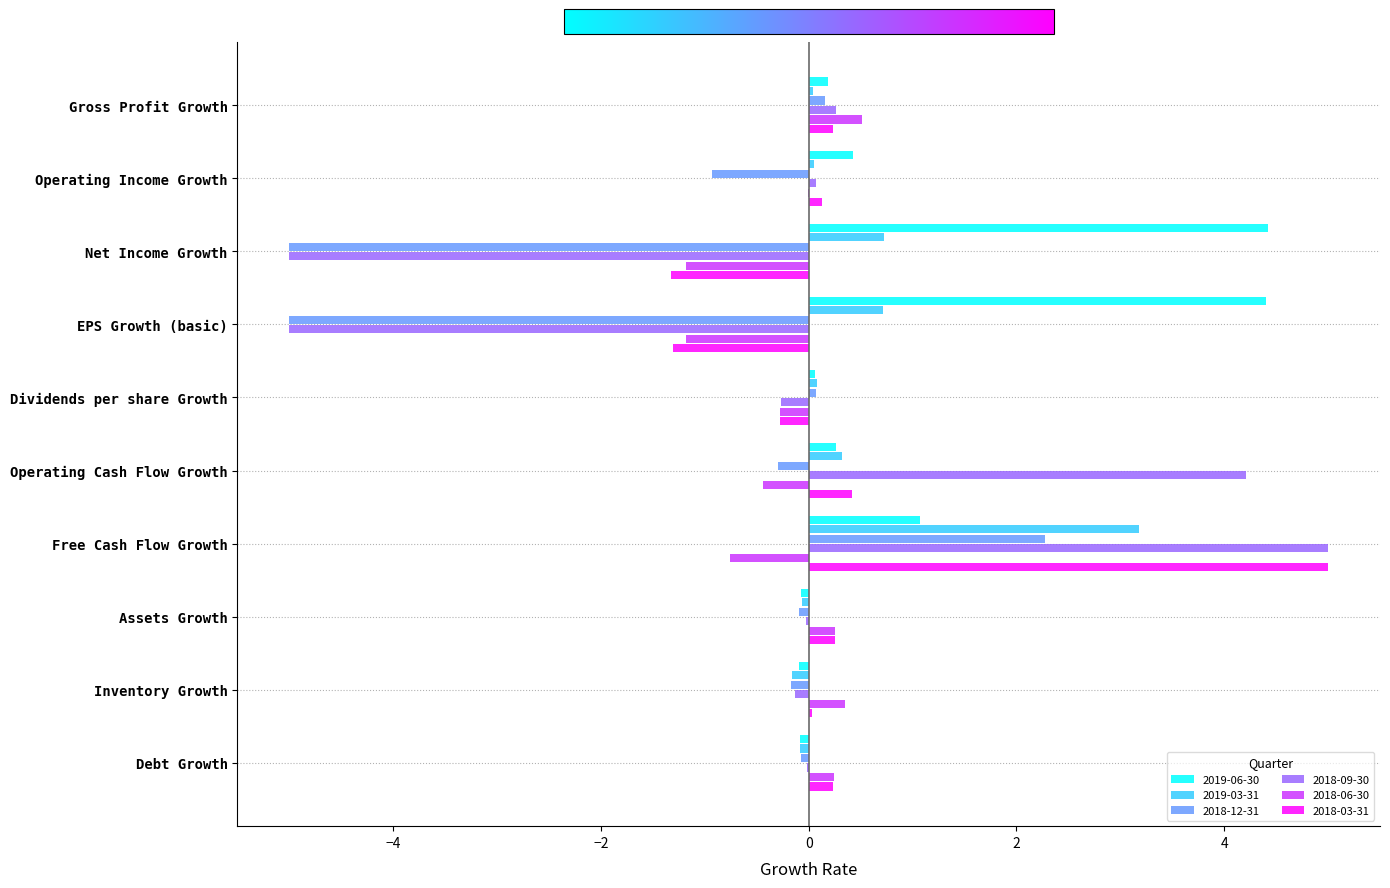

What is the sum of all 2018-06-30 values?

-2.5